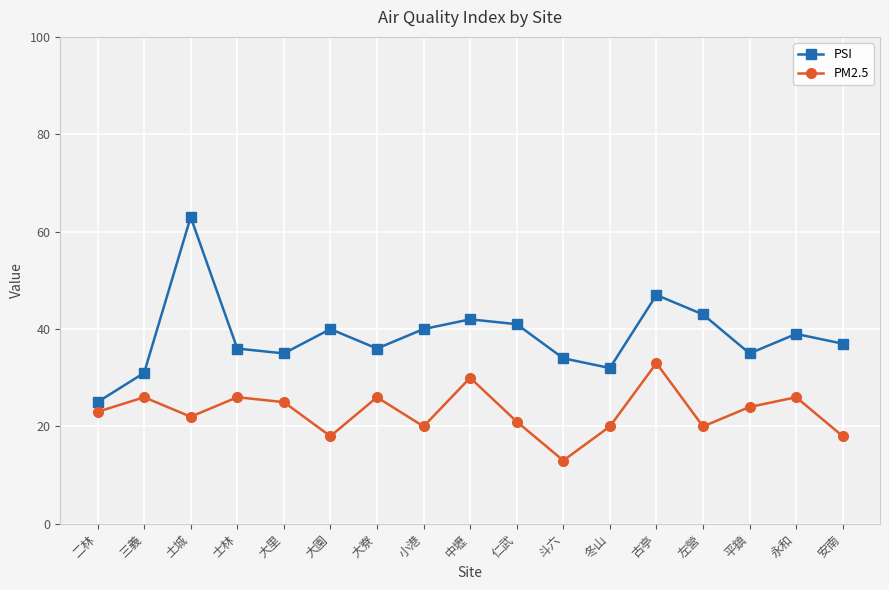

List the series in order of their overall mean, lowest first.

PM2.5, PSI